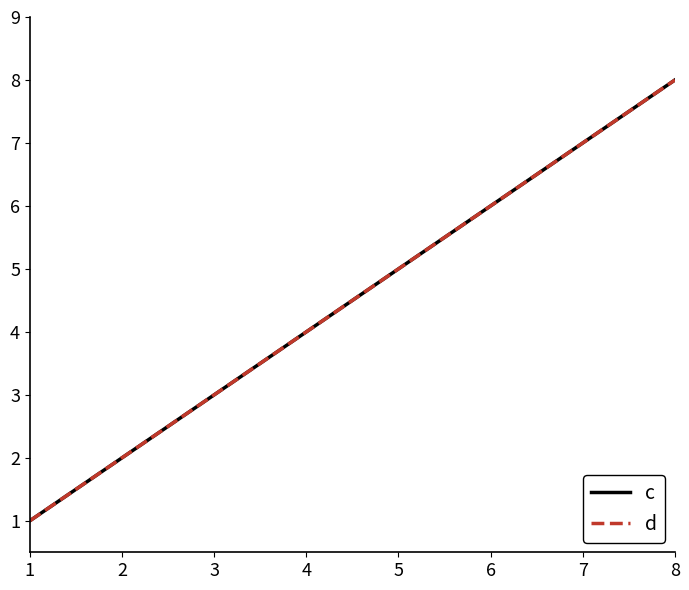

Does the chart display data point markers on the line(s)?

No